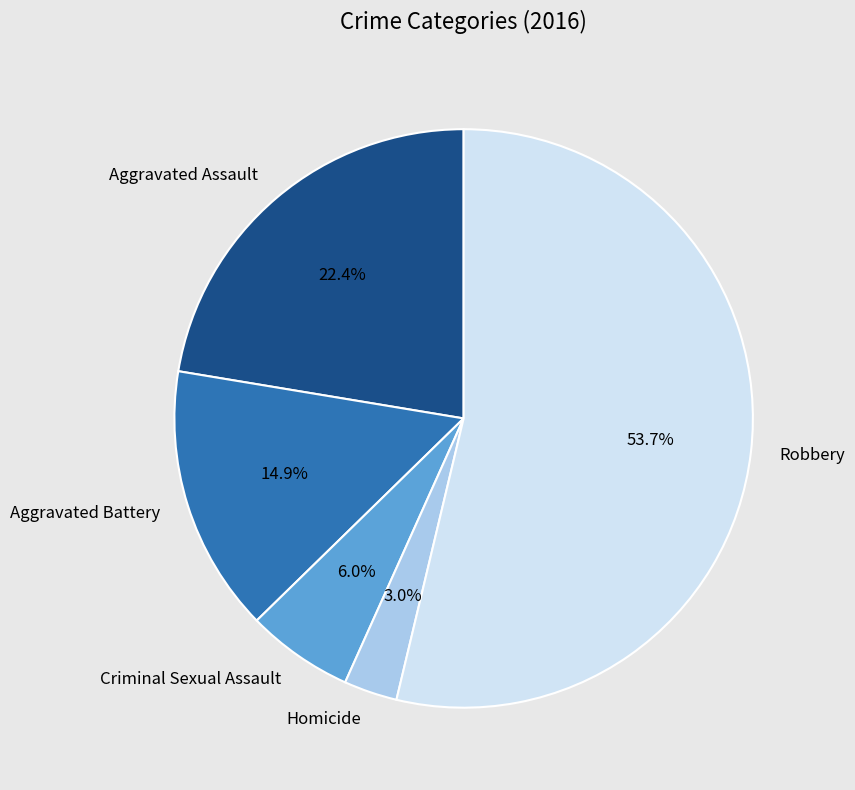

How many slices are in this pie chart?

5